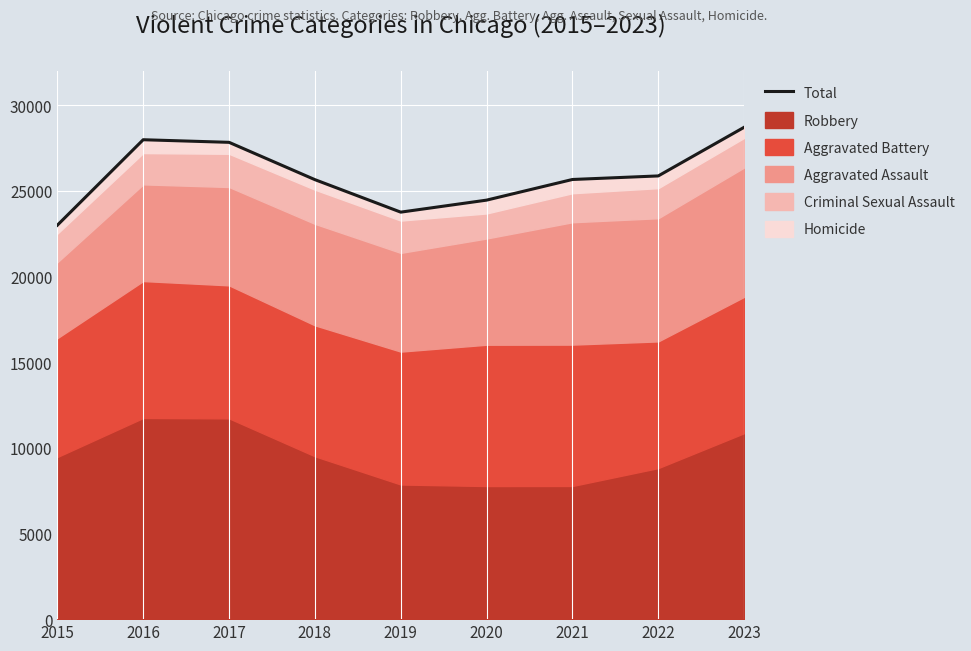

What is the value of the 3rd point from the left?

27834